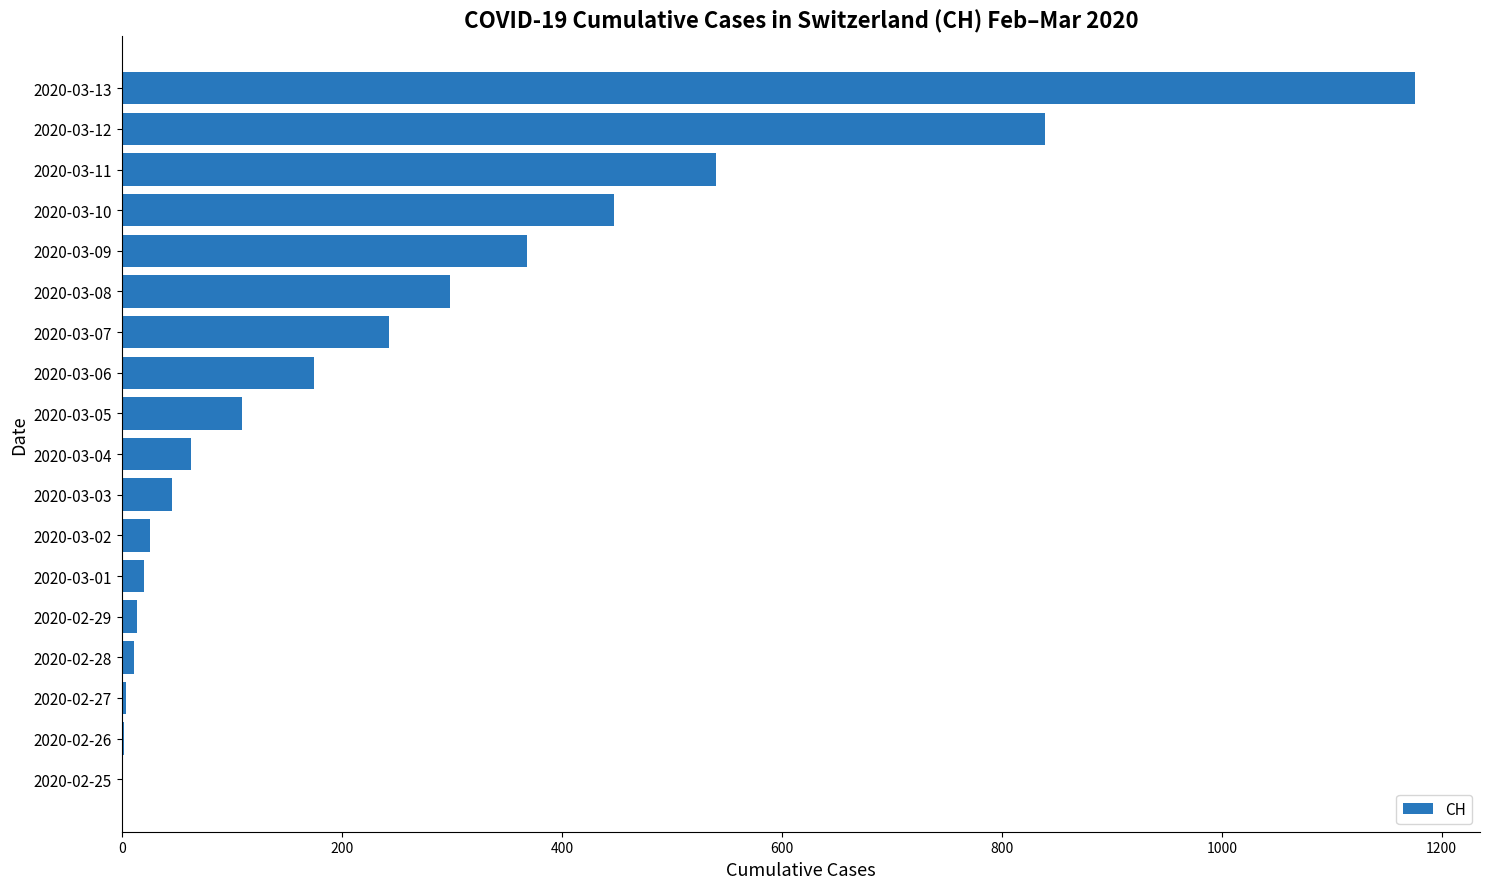

Which category has the highest value across all series?

2020-03-13